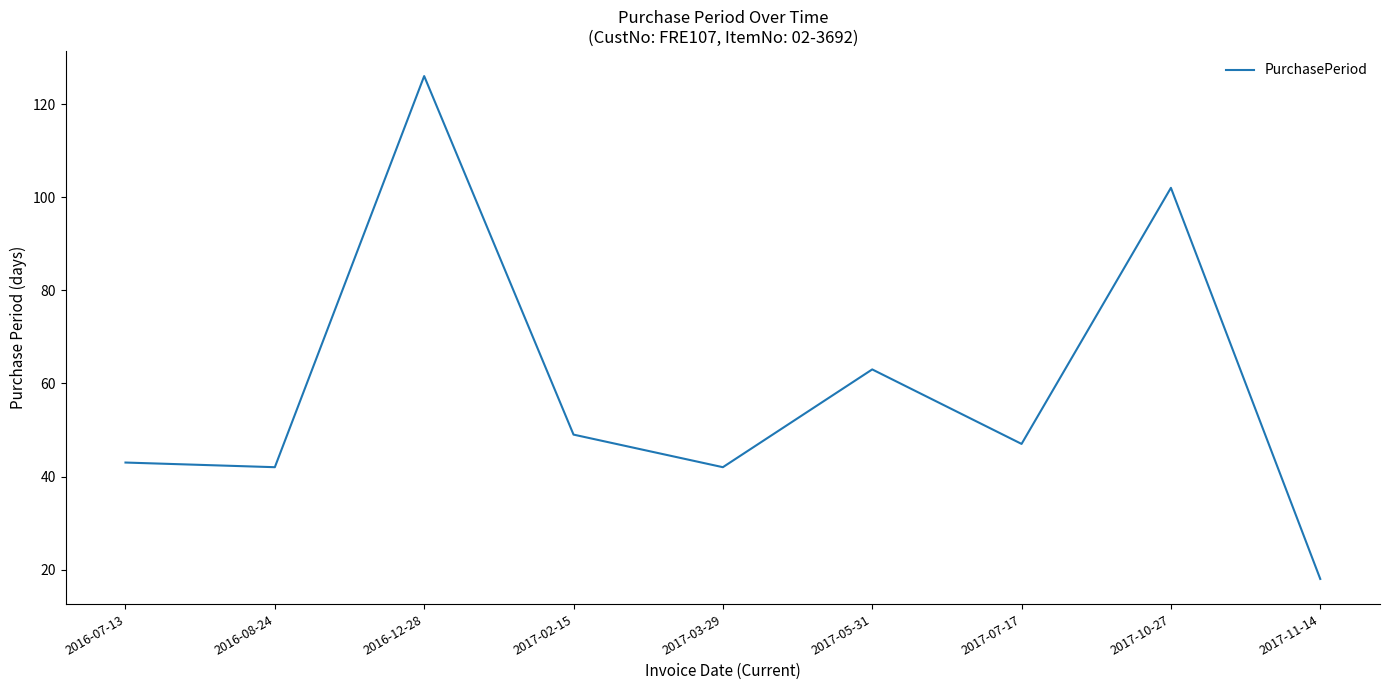

What is the sum of the values at 2017-10-27 and 2016-08-24?

144